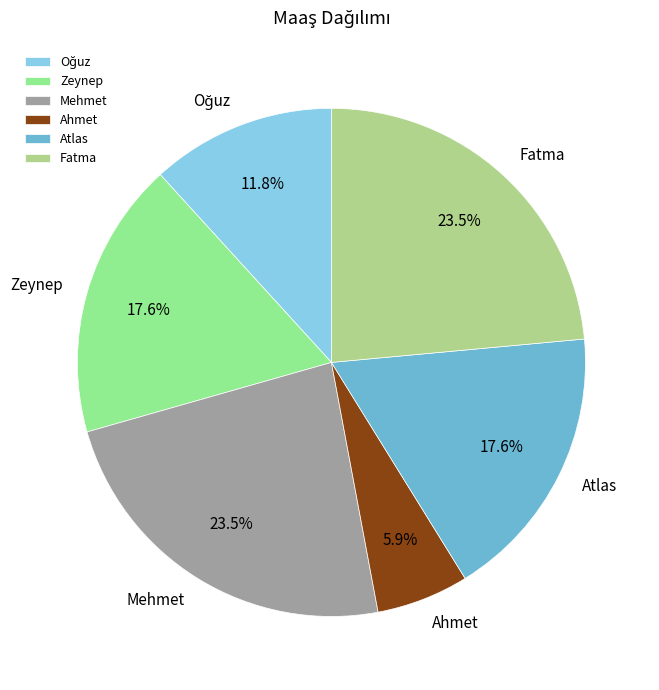

To the nearest percent, what is the average slice percentage?

17%